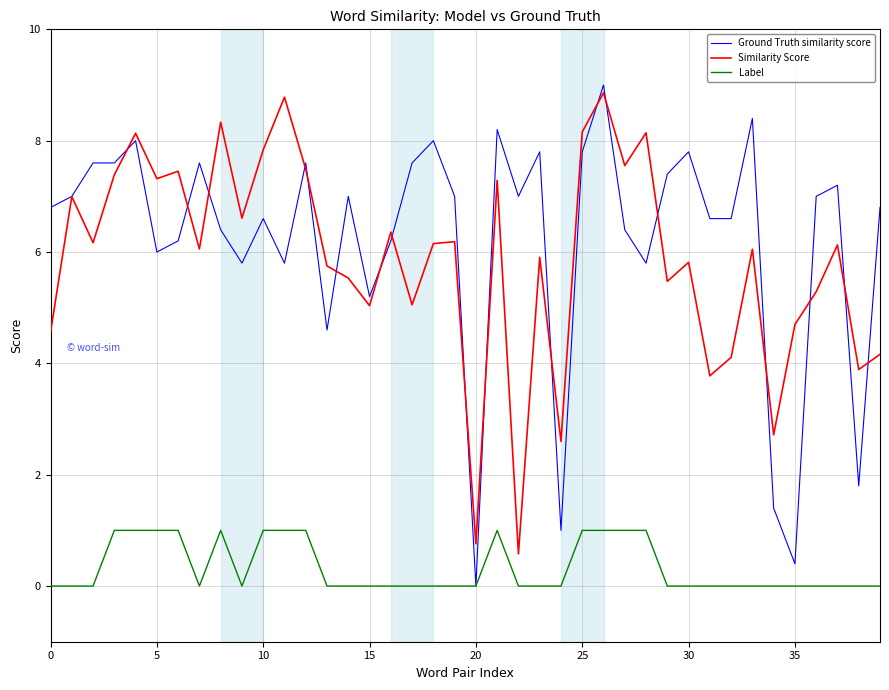

Which series has the widest spread of values?

Ground Truth similarity score